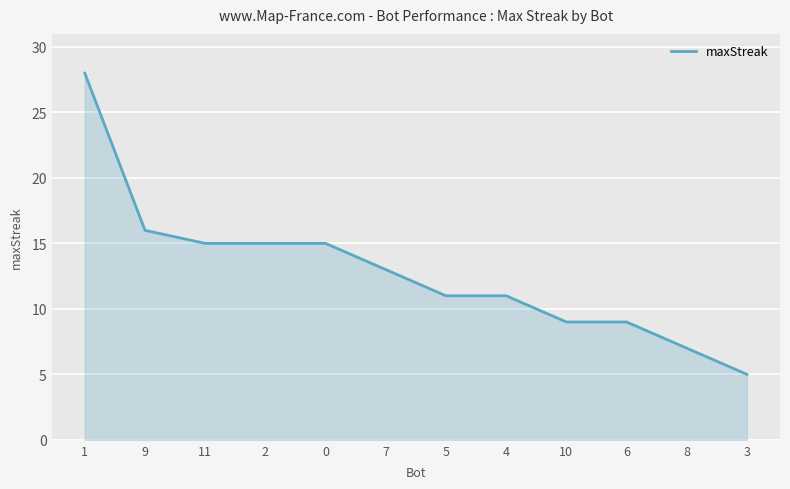

What is the smallest value displayed?

5